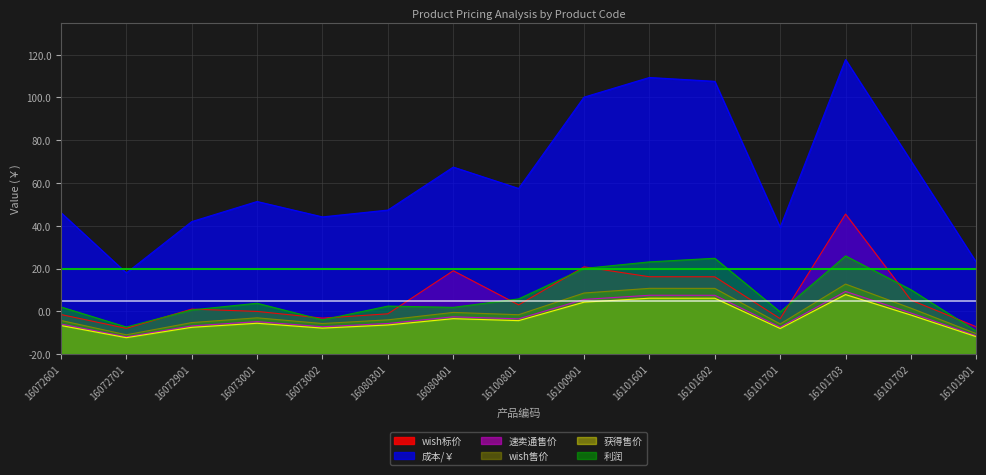

What is the approximate value of 速卖通售价 at 16072601?

14.1